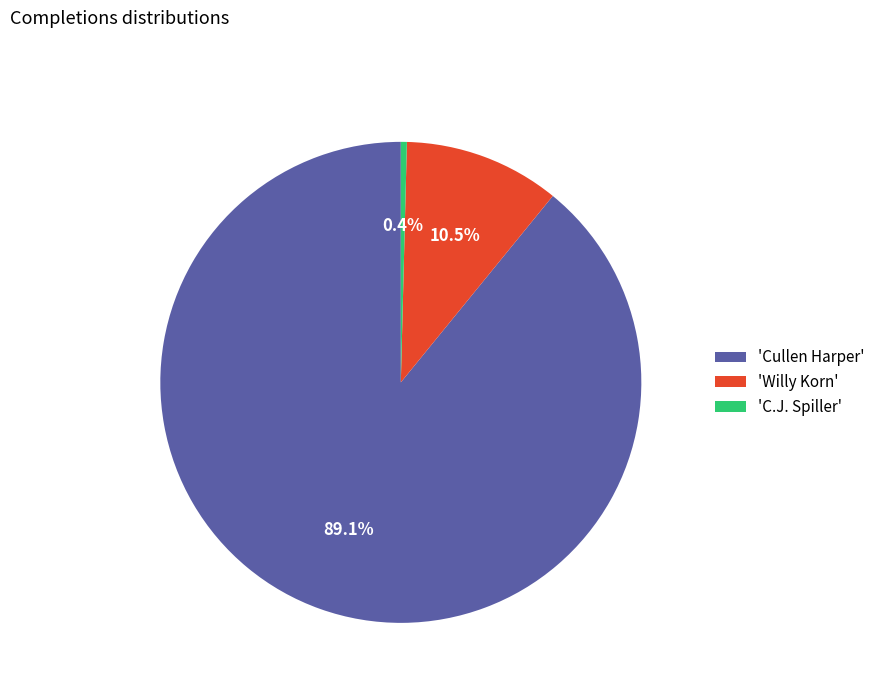

Which category has the smallest portion of the pie?

'C.J. Spiller'